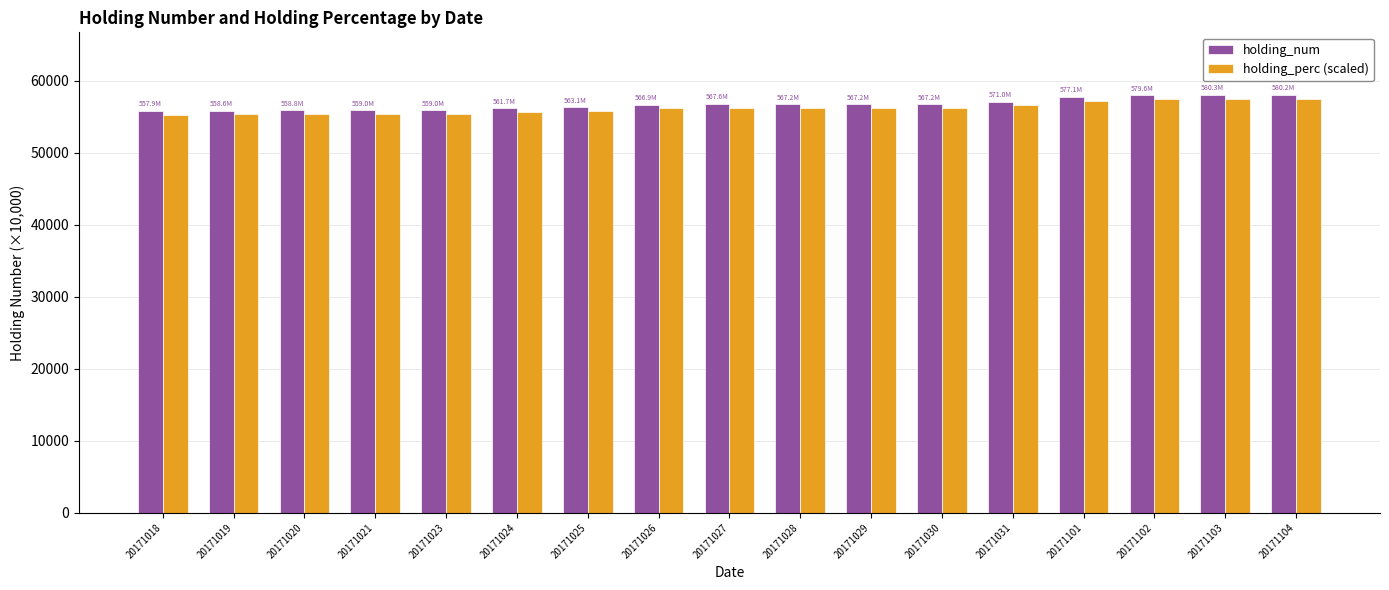

How many distinct data groups are displayed?

2